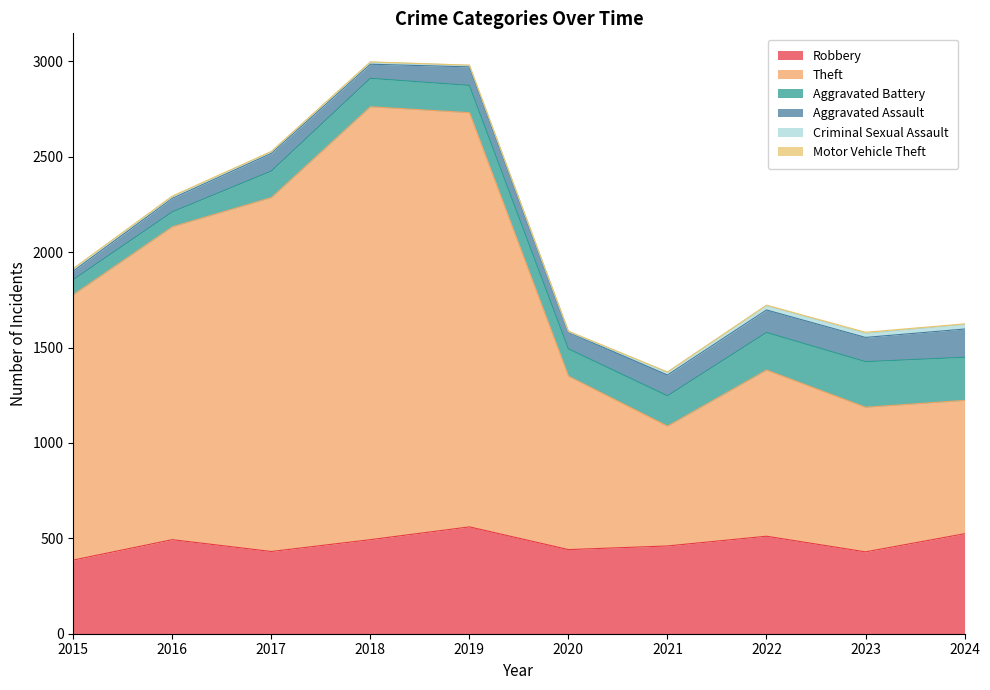

What is the total value across all series at 2015?

1914